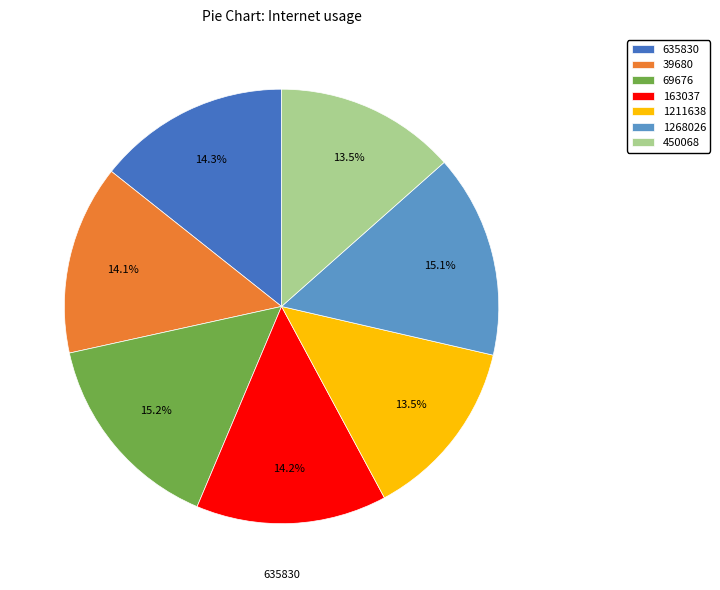

Is the sum of 450068 and 1211638 greater than half?

No